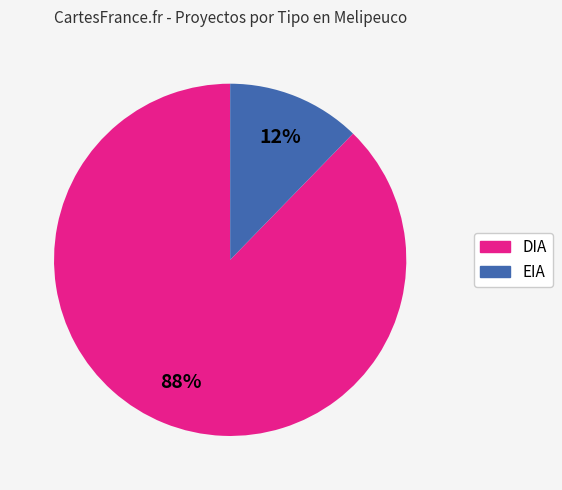

Rank the categories by value from lowest to highest.

EIA, DIA